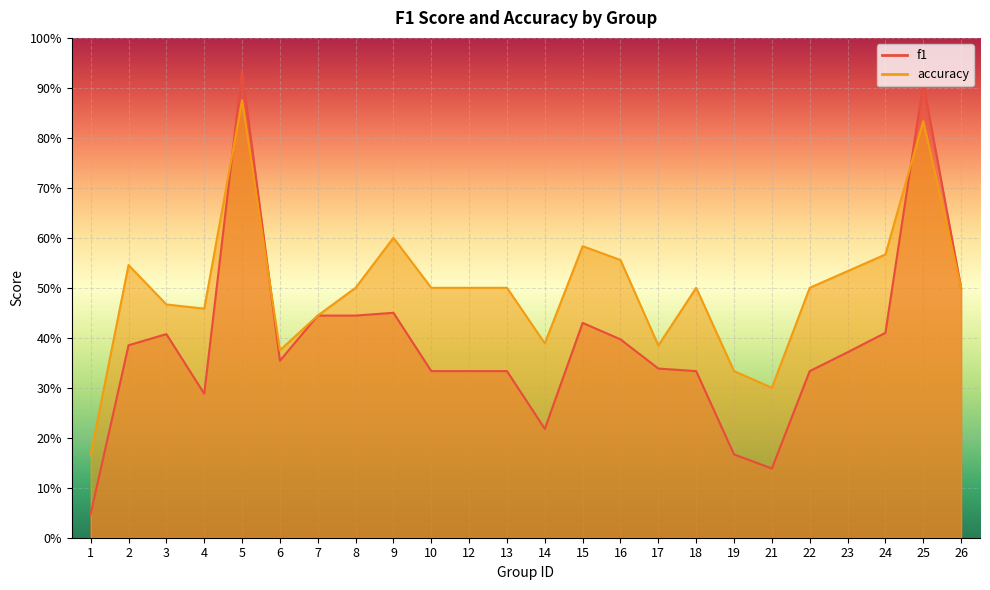

Reading left to right, what are all the values shown in this chart?

f1: 0.0	0.4	0.4	0.3	0.9	0.4	0.4	0.4	0.5	0.3	0.3	0.3	0.2	0.4	0.4	0.3	0.3	0.2	0.1	0.3	0.4	0.4	0.9	0.5
accuracy: 0.2	0.5	0.5	0.5	0.9	0.4	0.4	0.5	0.6	0.5	0.5	0.5	0.4	0.6	0.6	0.4	0.5	0.3	0.3	0.5	0.5	0.6	0.8	0.5